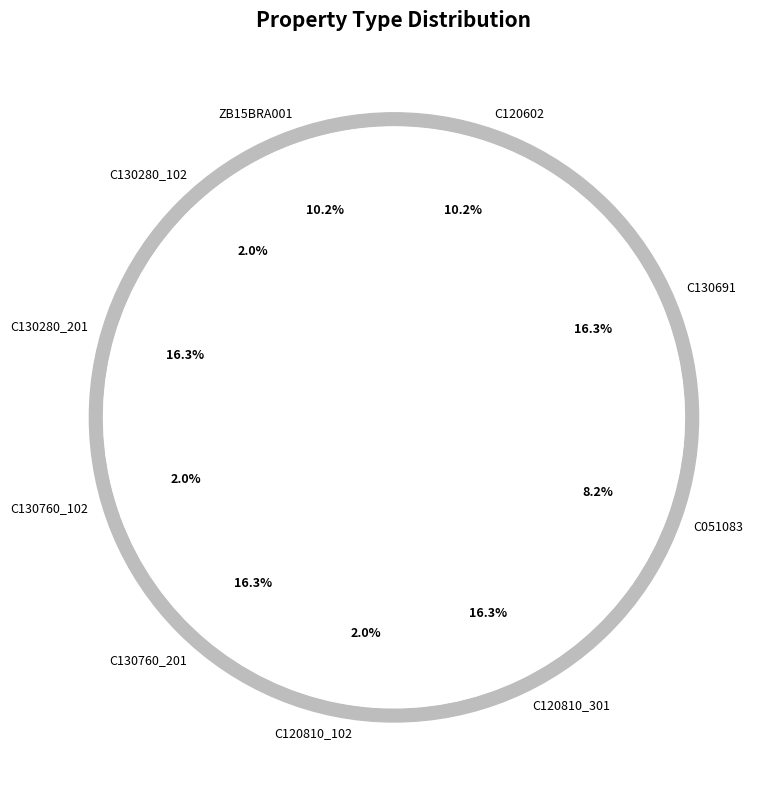

To the nearest percent, what percentage of the pie is C130691?

16%